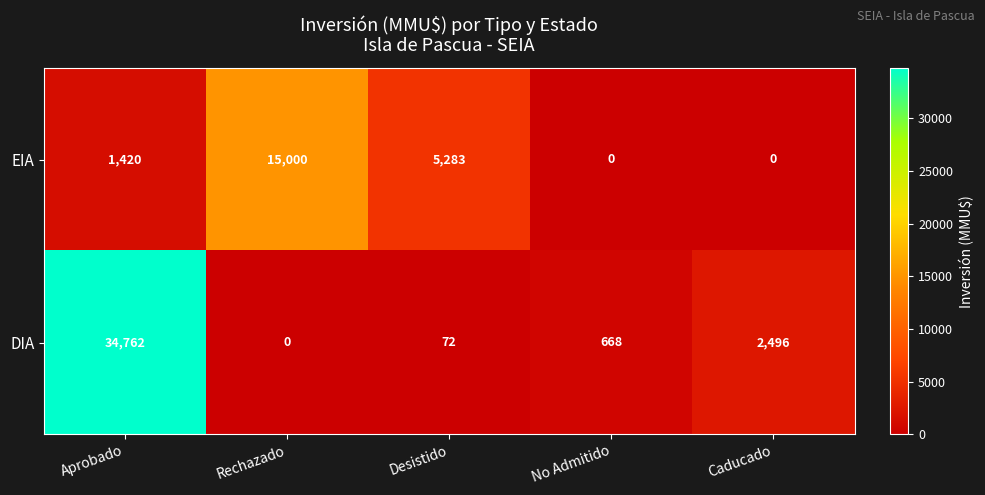

Count the number of data series in this chart.

2